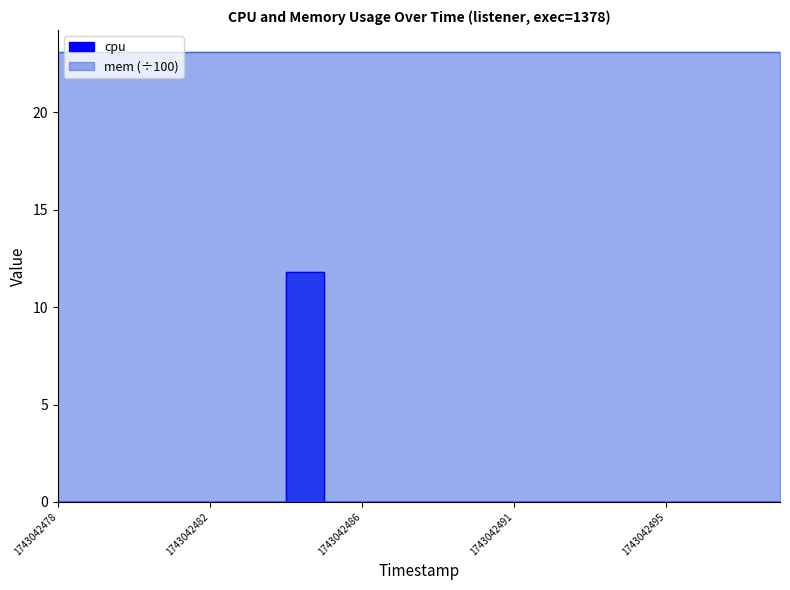

Does the chart display data point markers on the line(s)?

No